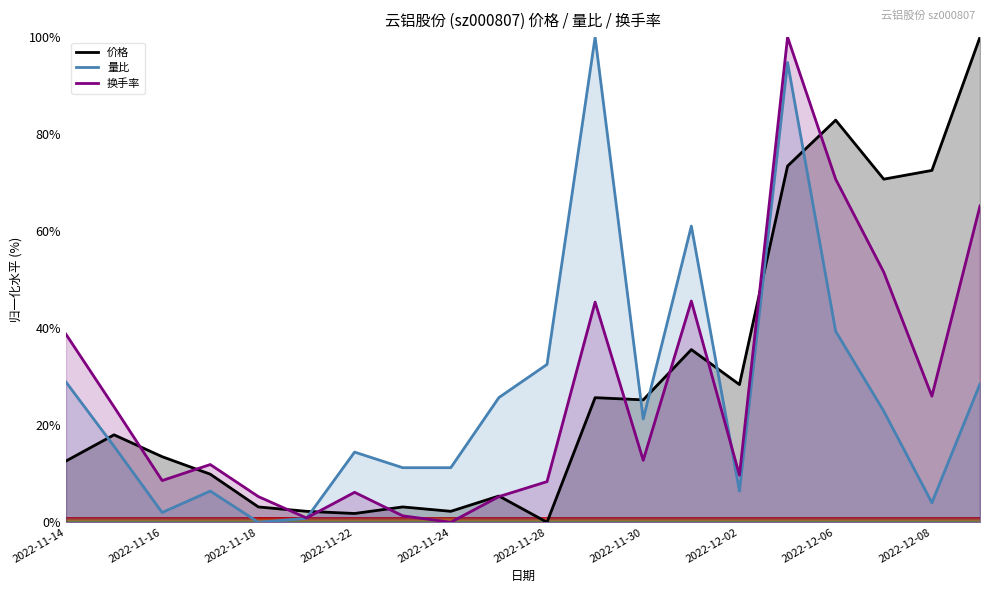

What is the sum of all 换手率 values?

537.2